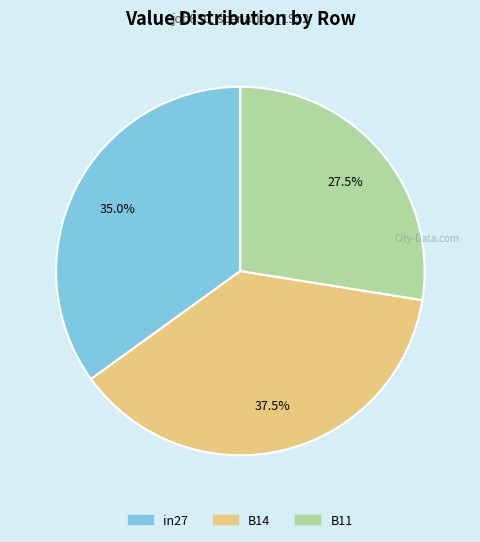

Is it true that in27 is 45% of the pie?

False